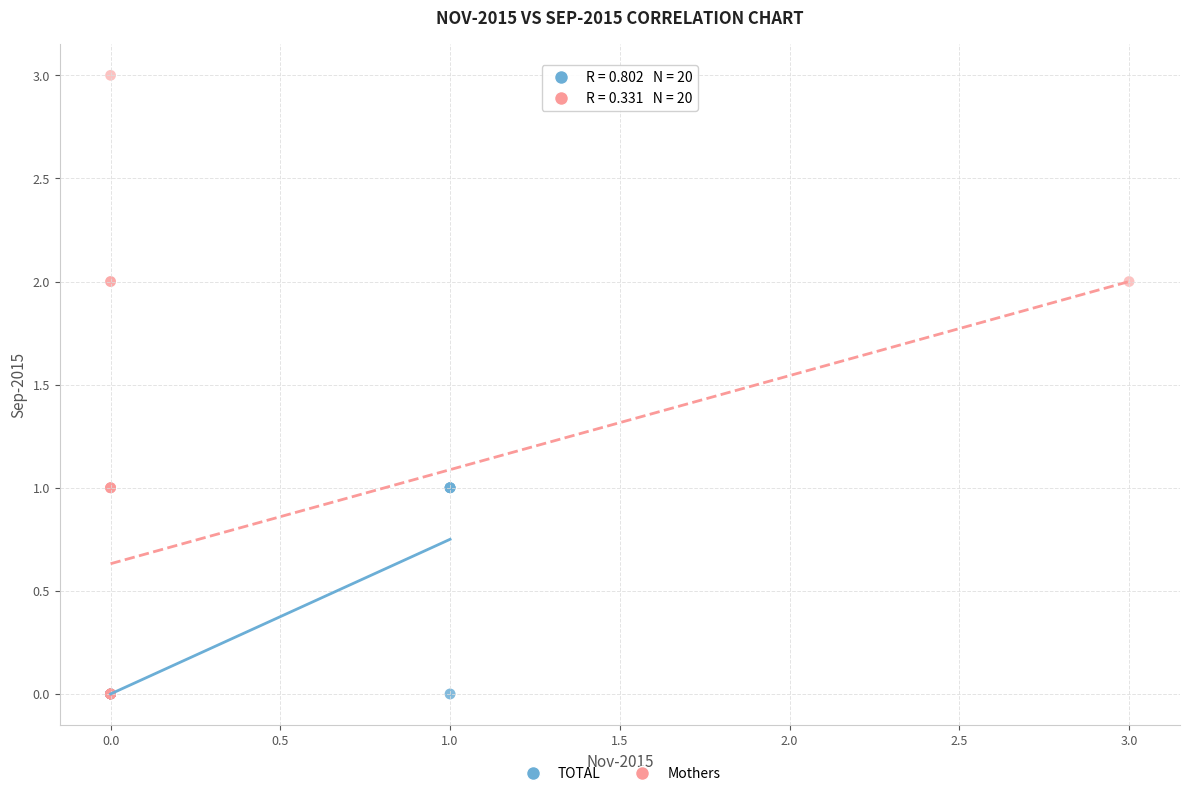

Which series reaches the maximum Y coordinate?

Mothers